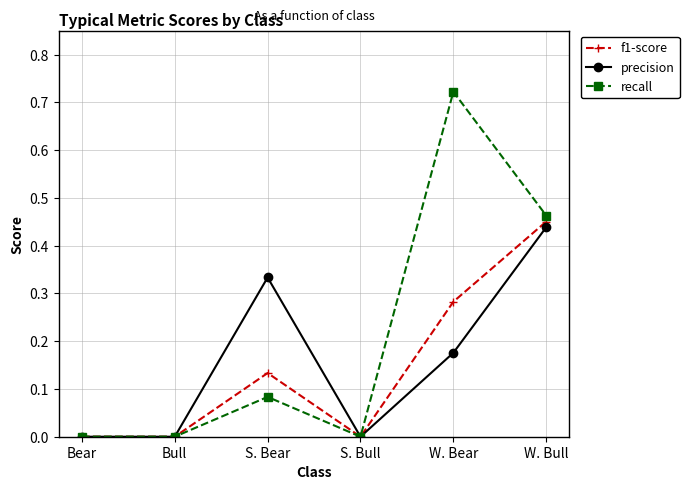

How many interior local peaks does the recall series have?

2